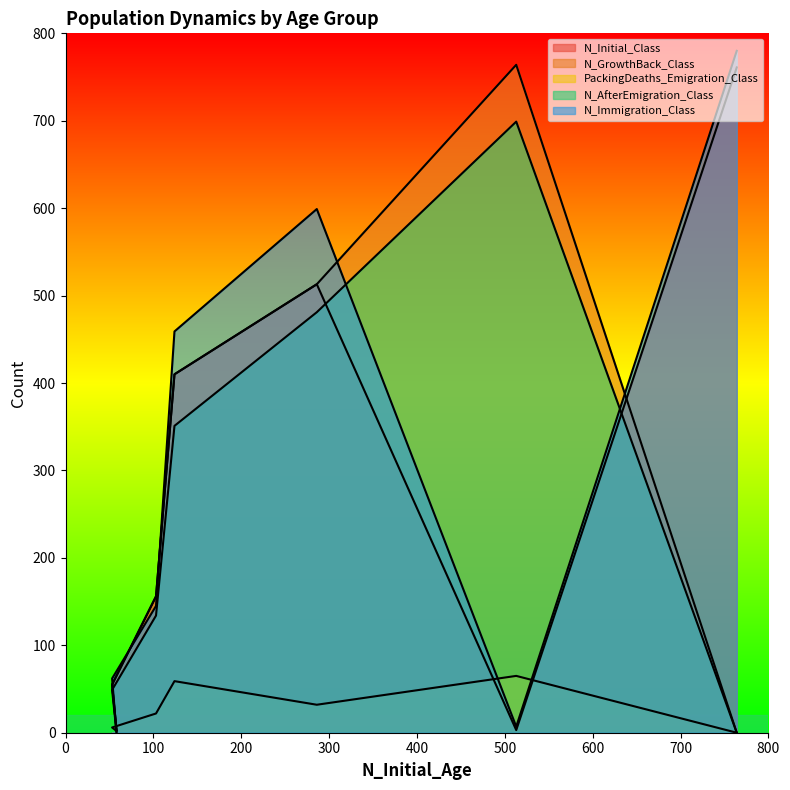

What are all the series names shown in the legend?

N_Initial_Class, N_GrowthBack_Class, PackingDeaths_Emigration_Class, N_AfterEmigration_Class, N_Immigration_Class